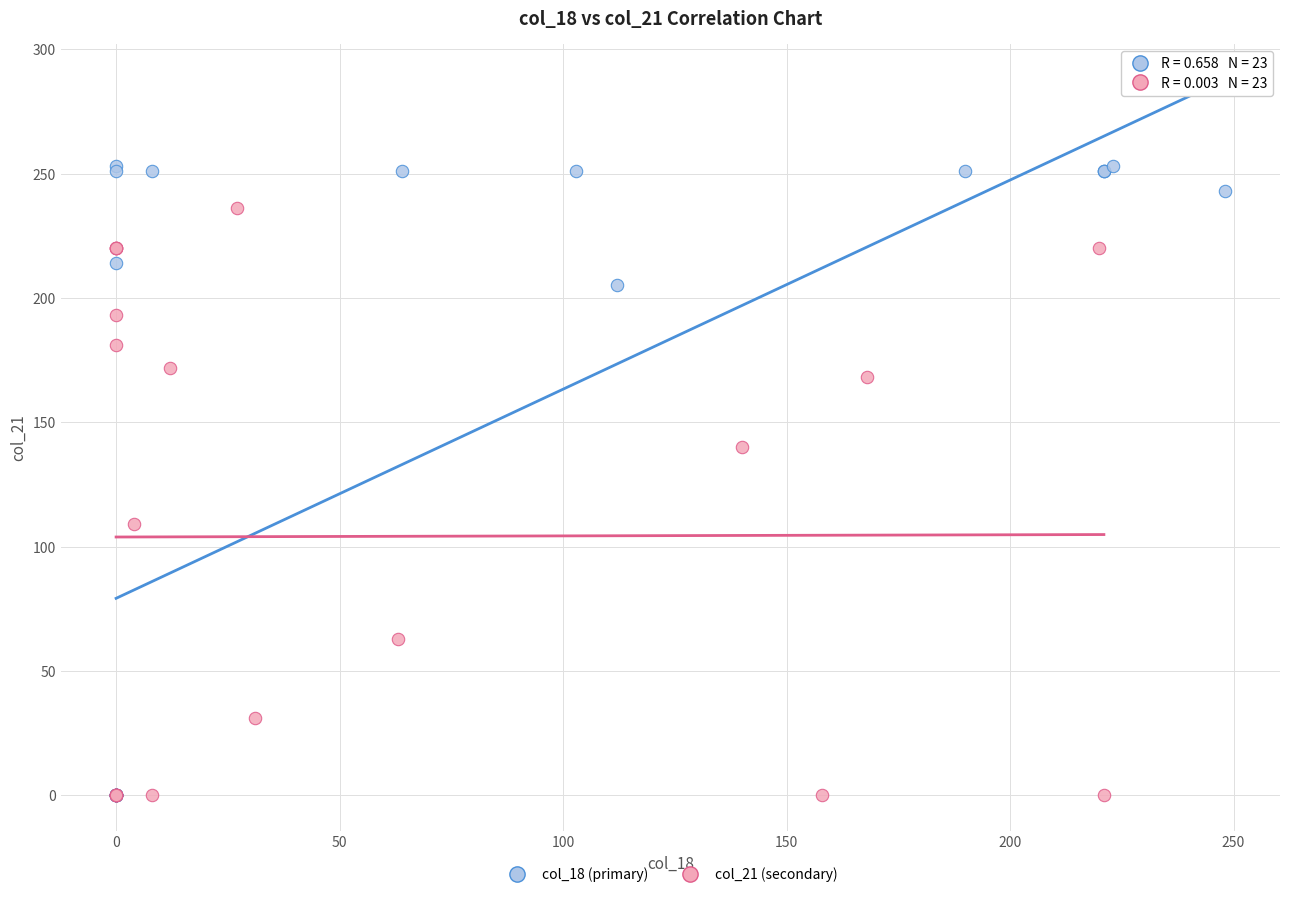

What are all the series names shown in the legend?

col_18 (primary), col_21 (secondary)